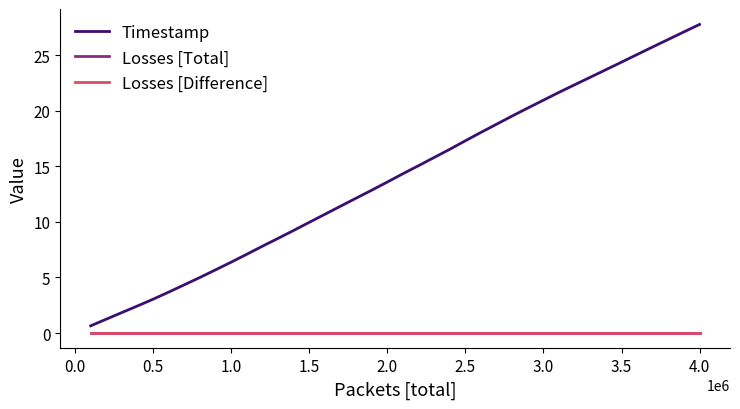

Which series has the largest total across all categories?

Timestamp